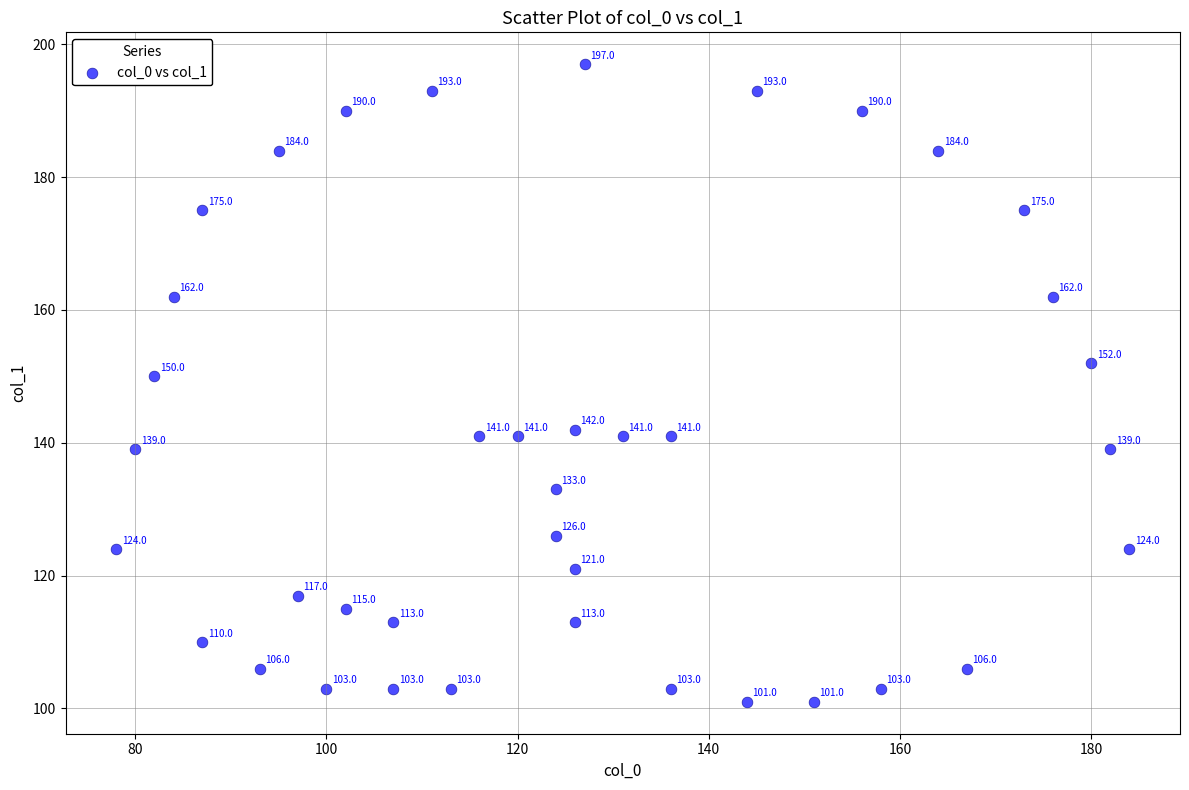

What is the range of X values (max minus min)?

106